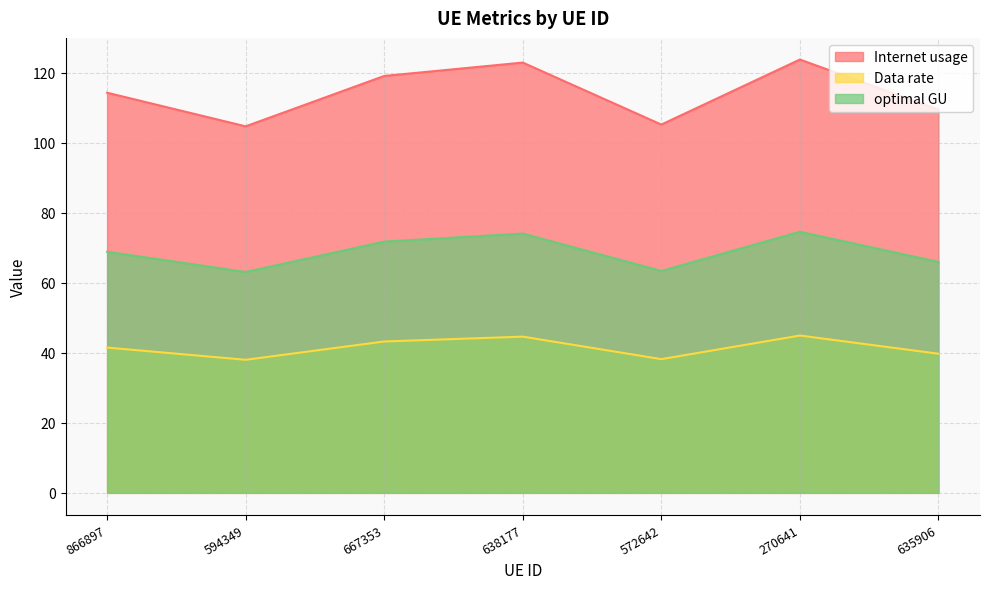

Is the value of optimal GU at 667353 greater than the value of Internet usage at 667353?

No